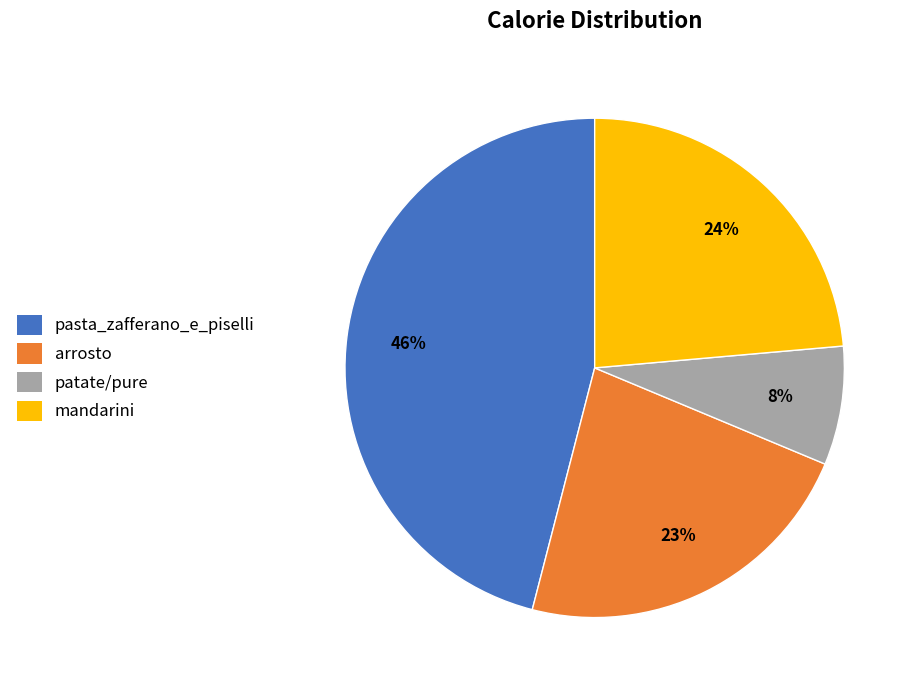

Does any single category account for the majority?

No